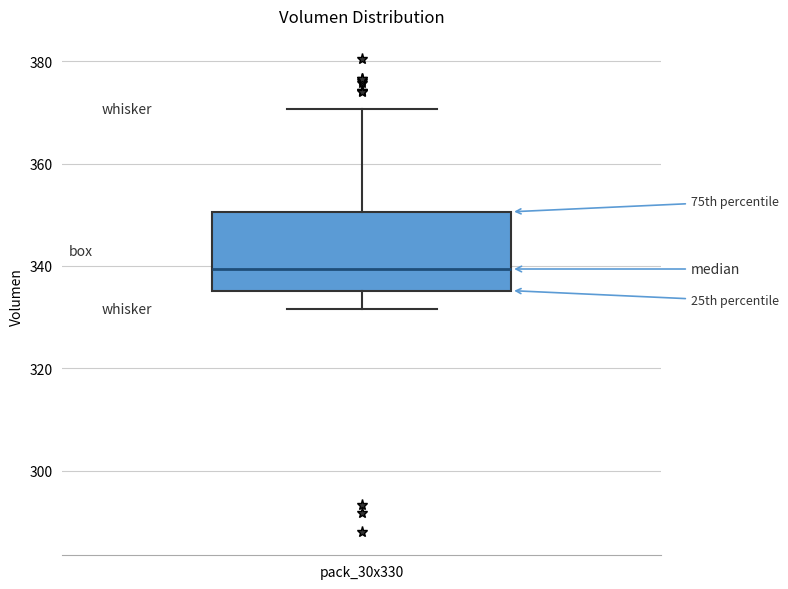

Read this box plot against the y-axis: the position of the median line, the range covered by the box, and the ends of both whiskers. The values are not printed on the chart, so give them approximately, as read against the axis.

median 340, box 336 to 350, whiskers 332 to 370